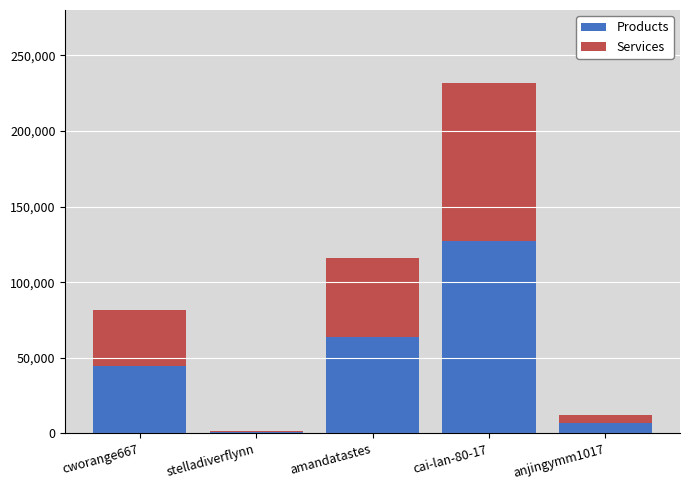

Reading left to right, list the values for the Products series.

cworange667=44903.7	stelladiverflynn=739.2	amandatastes=63910.6	cai-lan-80-17=127402.6	anjingymm1017=6740.8